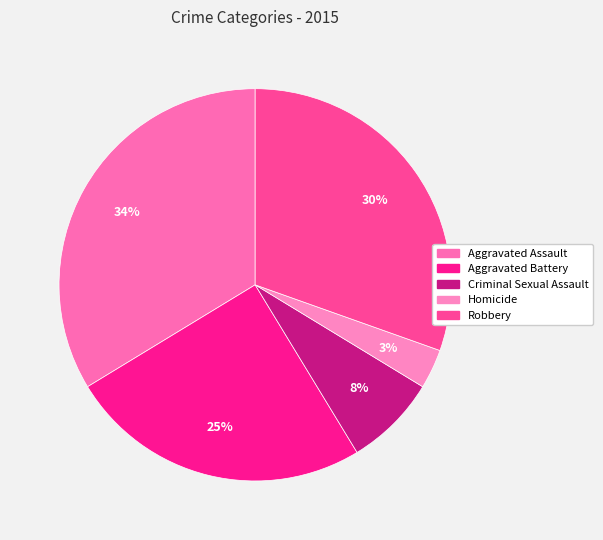

Is there a majority slice in this chart?

No